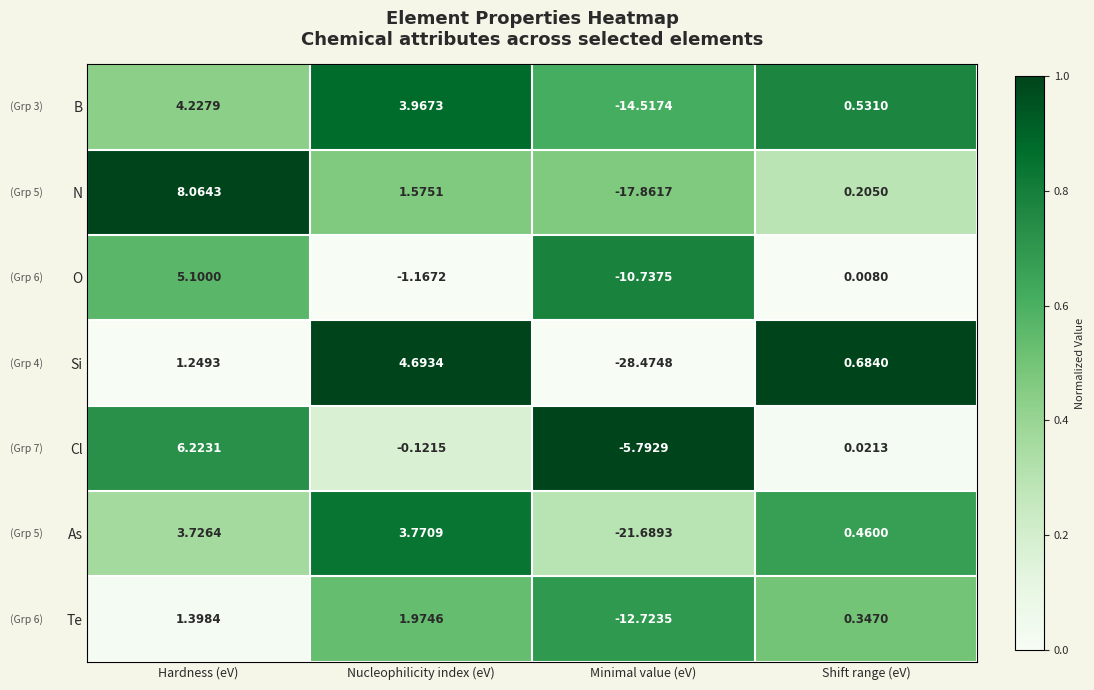

How many distinct data groups are displayed?

7